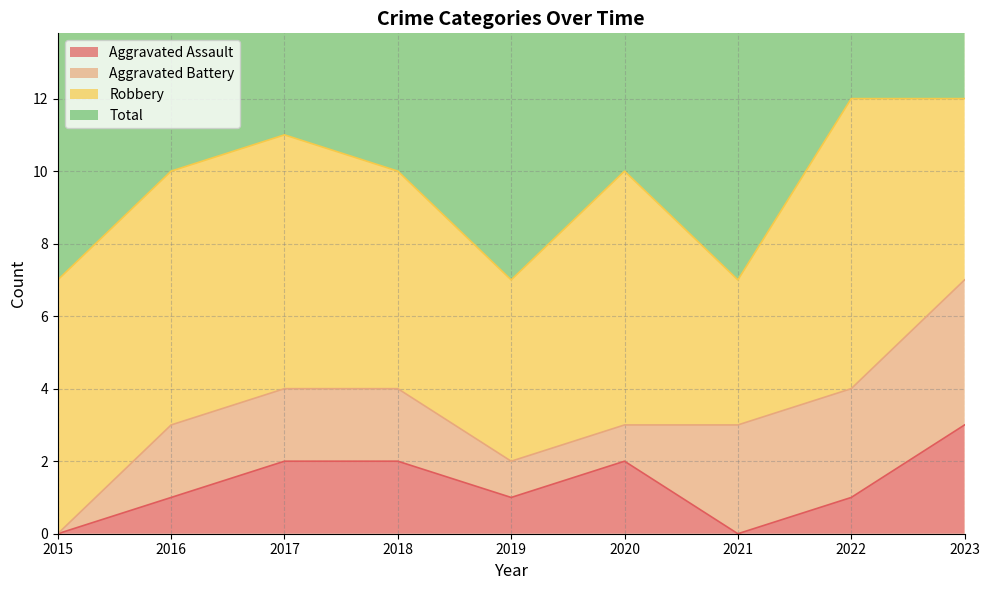

How many categories are shown in the chart?

9